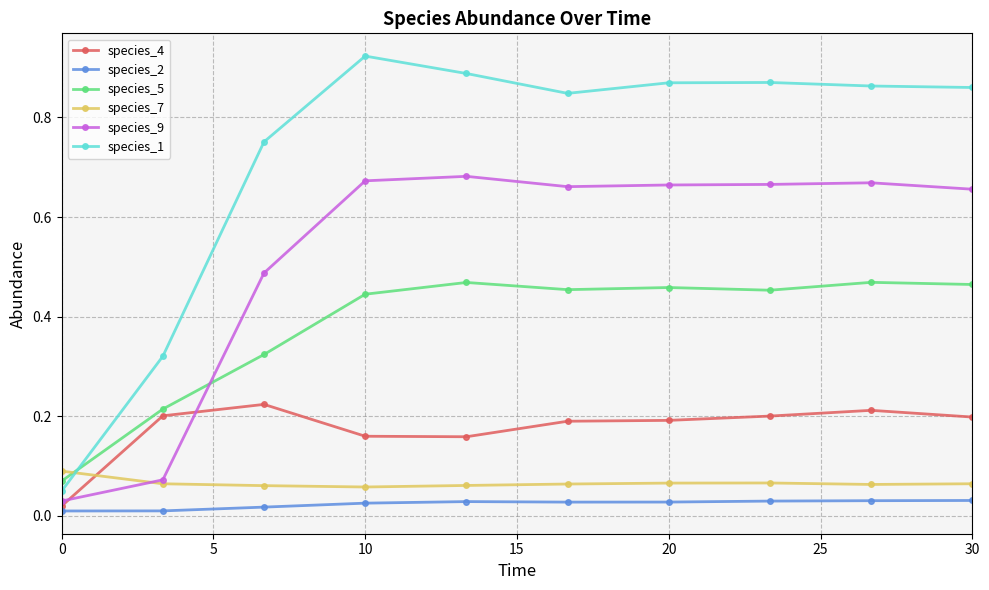

At how many categories does at least one series exceed 0?

10